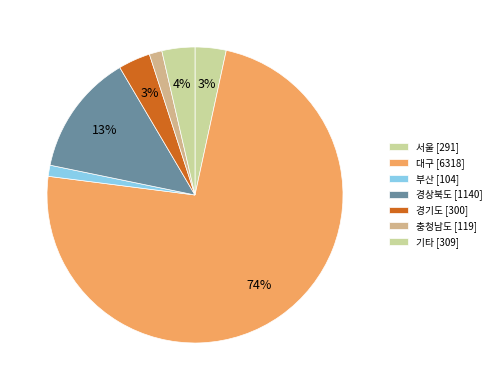

How many slices are in this pie chart?

7